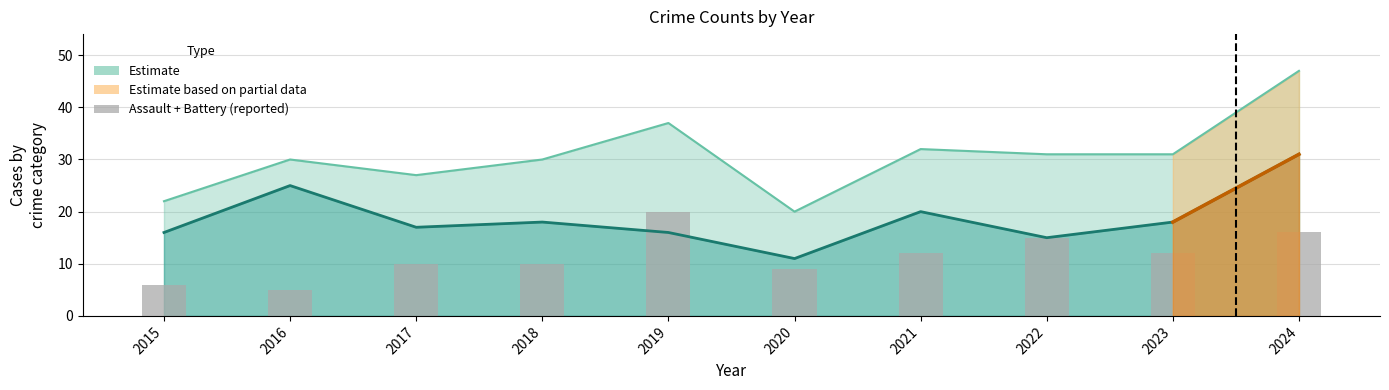

At how many categories does at least one series exceed 26?

8